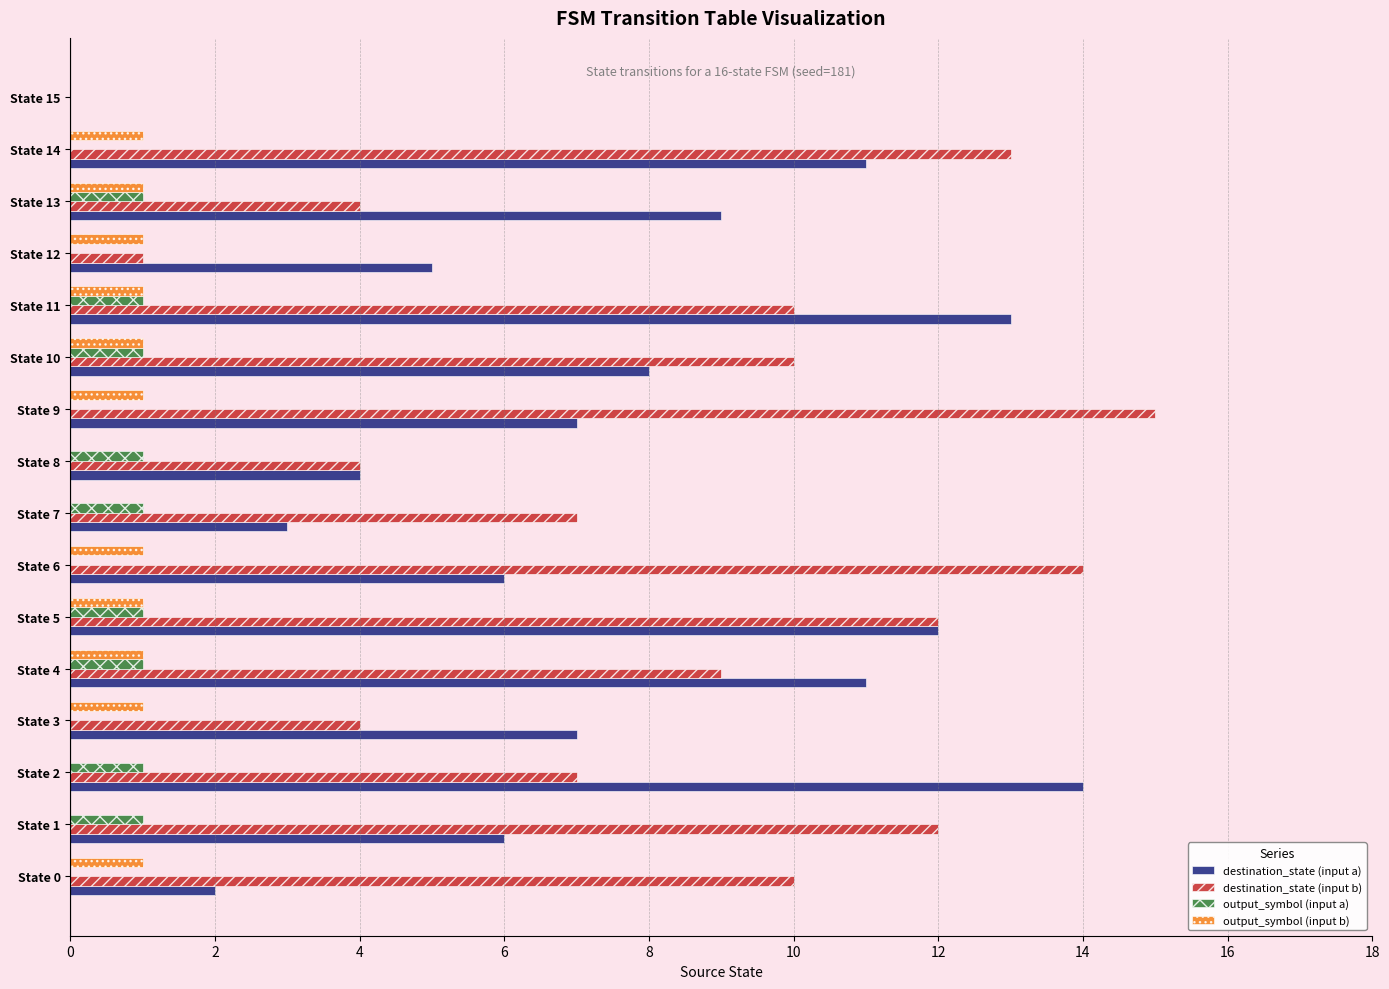

Which series has the largest total across all categories?

destination_state (input b)